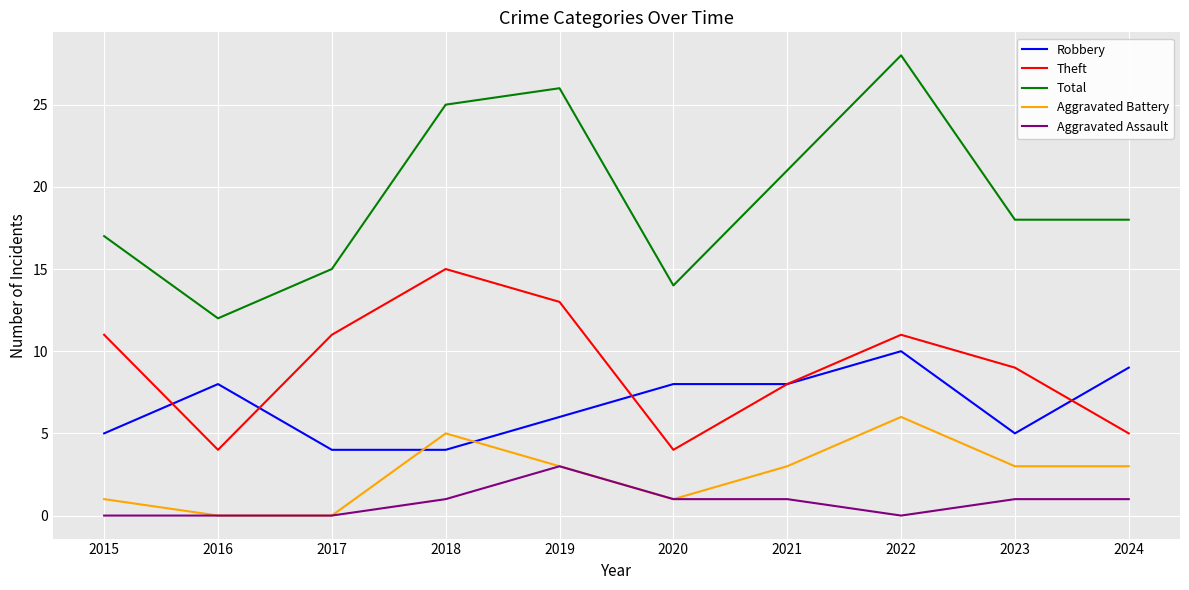

True or false: Theft and Aggravated Battery cross at least once.

False